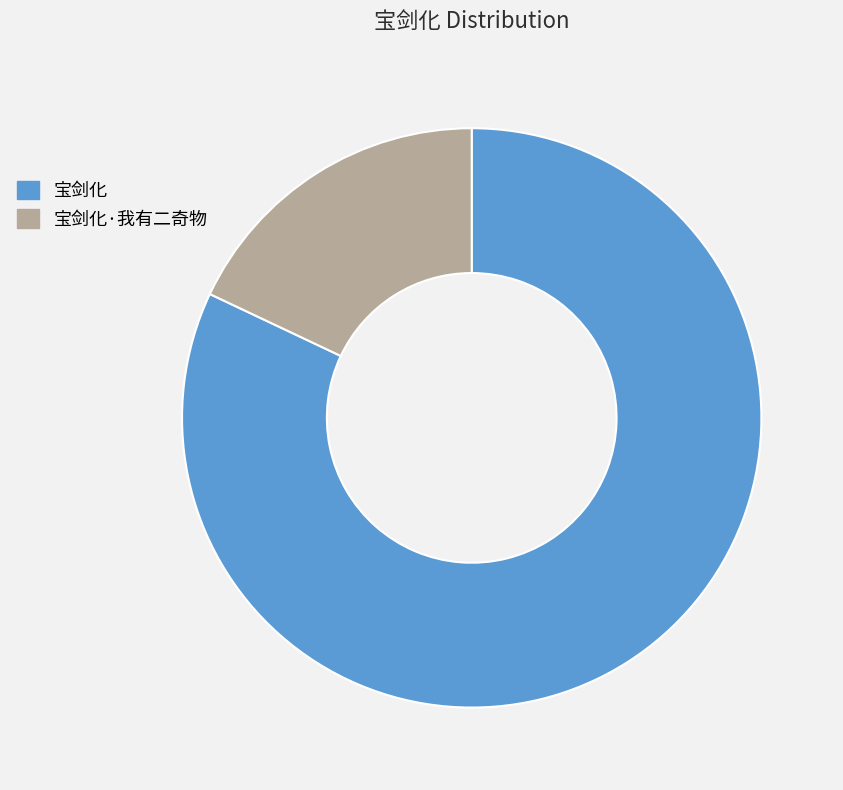

How many slices are in this pie chart?

2